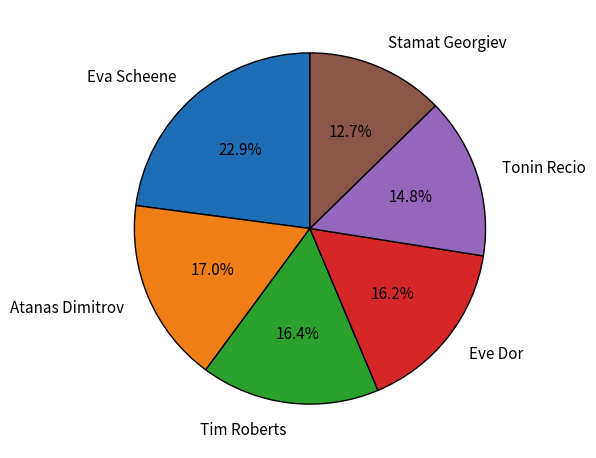

Is the sum of Atanas Dimitrov and Eva Scheene greater than half?

No